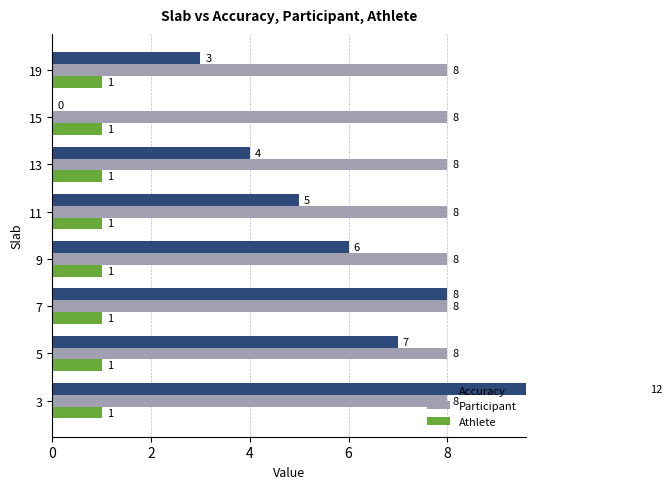

At how many categories does at least one series exceed 0?

8